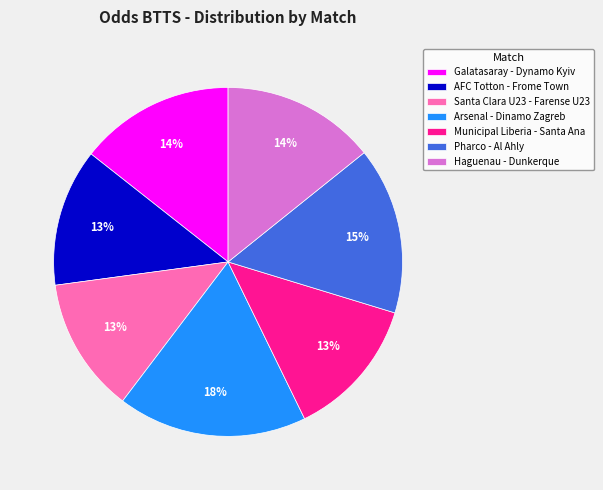

Does Haguenau - Dunkerque account for over 50% of the chart?

No